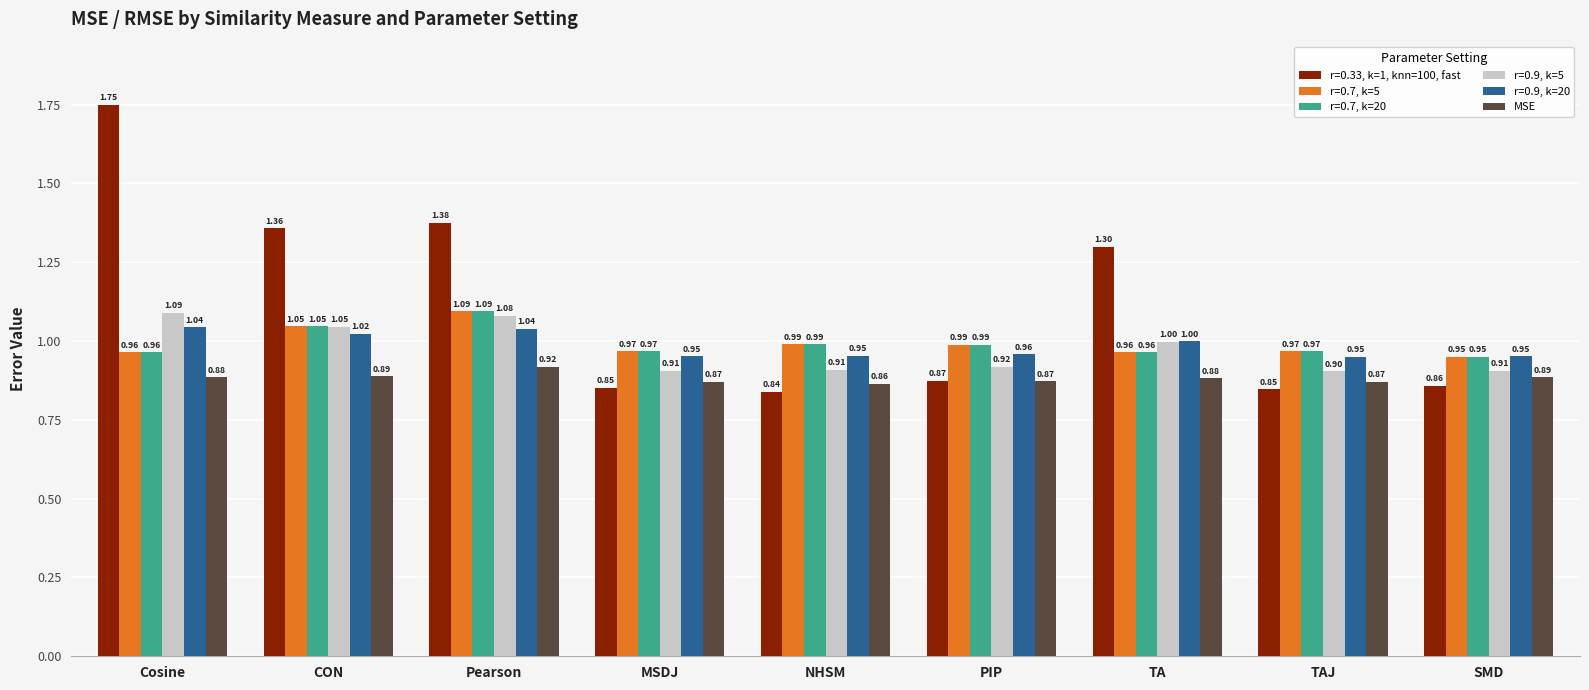

Count the number of data series in this chart.

6